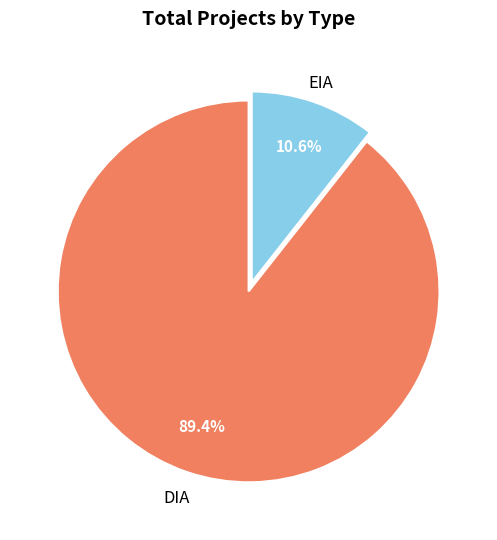

Does DIA account for over 50% of the chart?

Yes